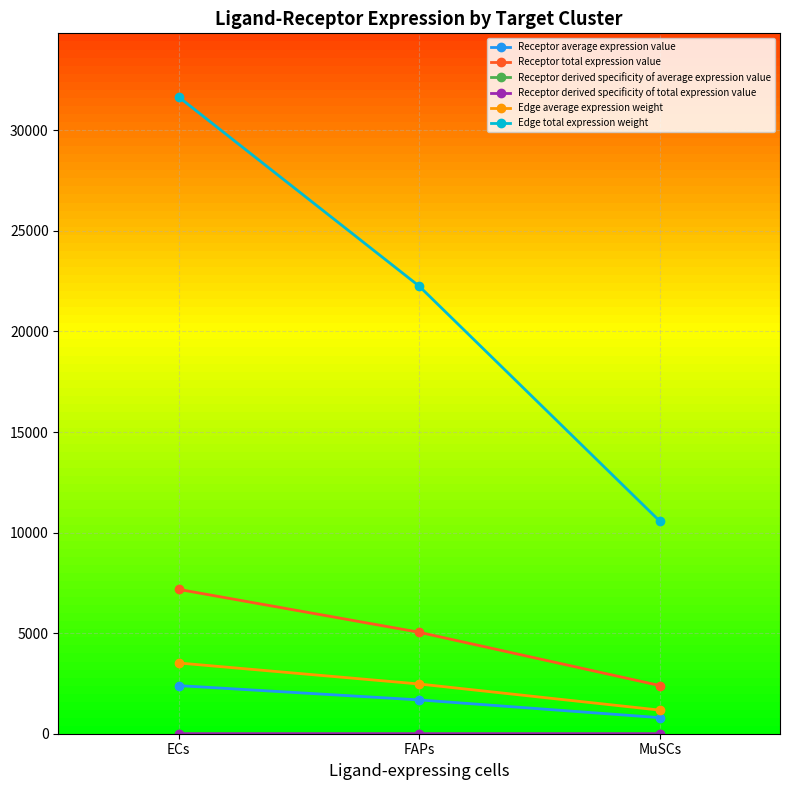

True or false: Receptor total expression value has a value of 7175.6 at ECs.

True